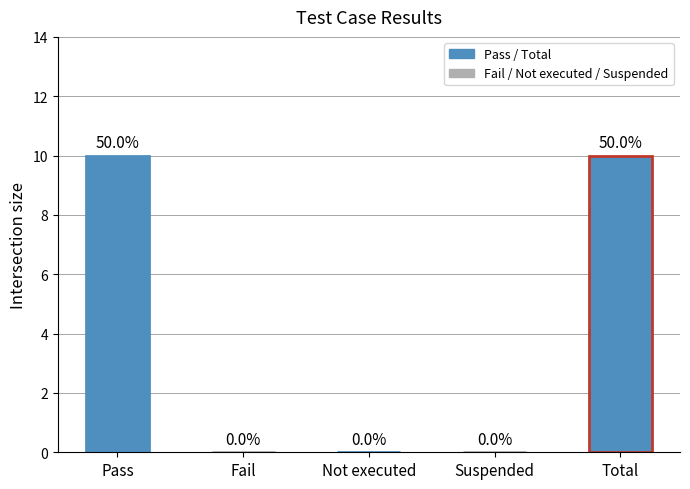

What is the label of the 1st bar from the left?

Pass